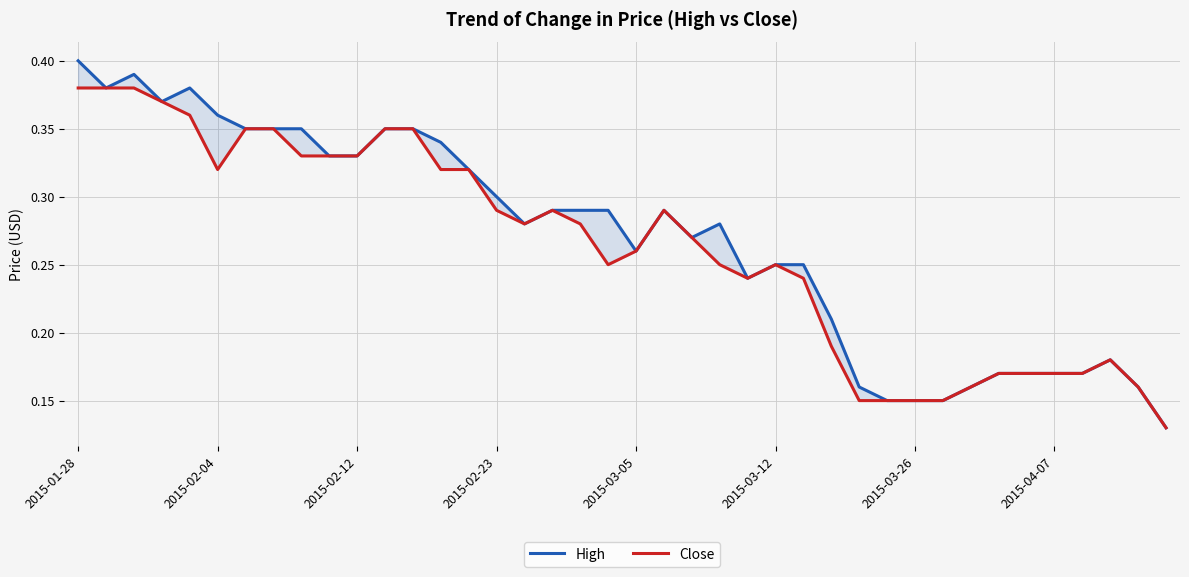

How many distinct data groups are displayed?

2